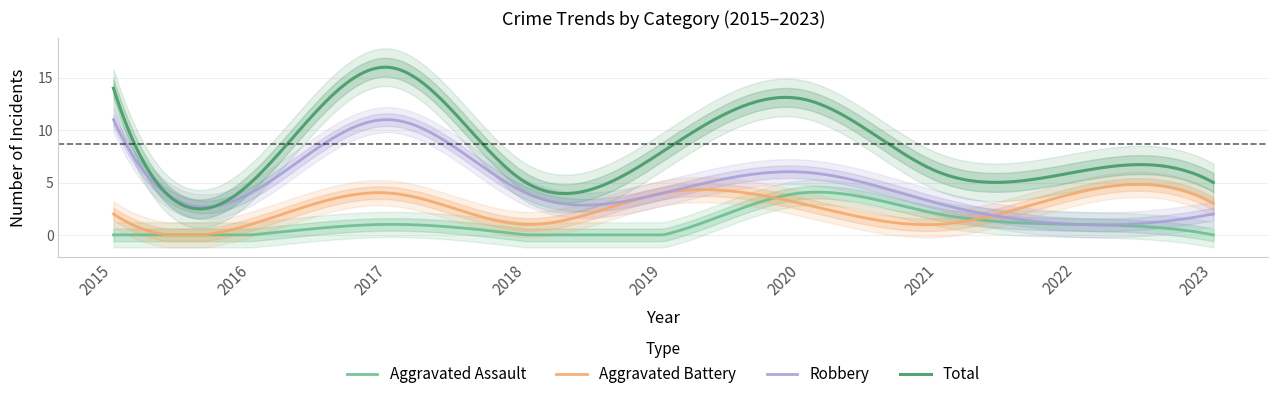

At which category does the chart reach its minimum across all series?

2015